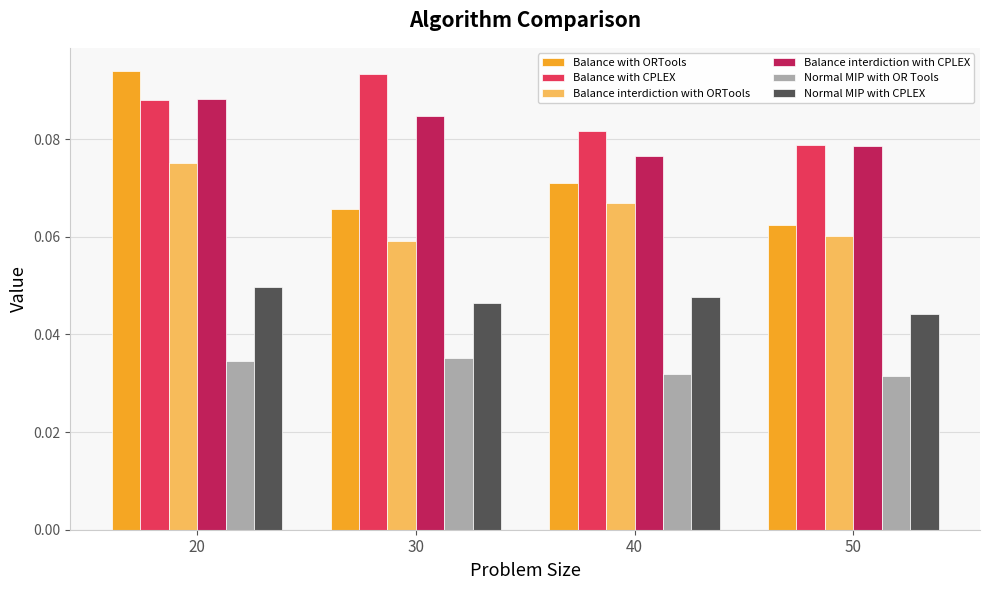

Which category has the lowest value in the Balance with CPLEX series?

50